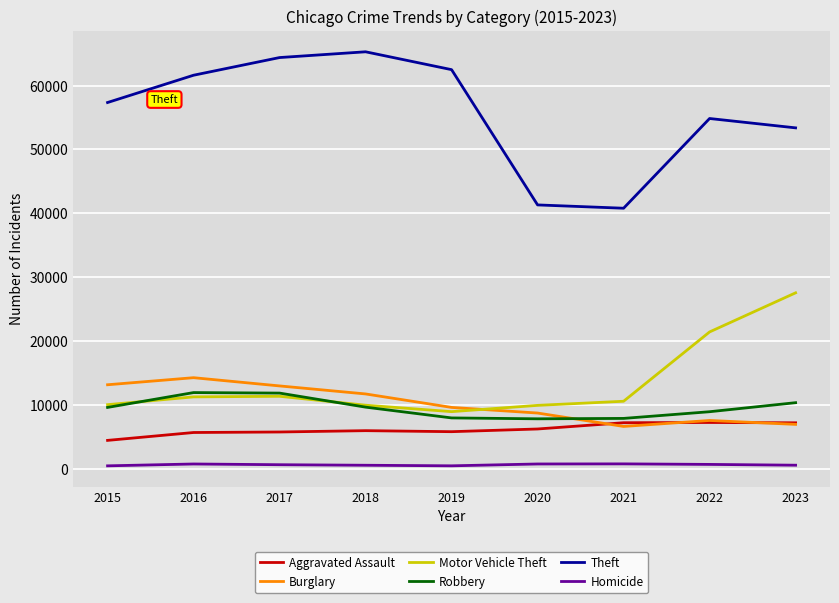

Which series has the largest range (max minus min)?

Theft